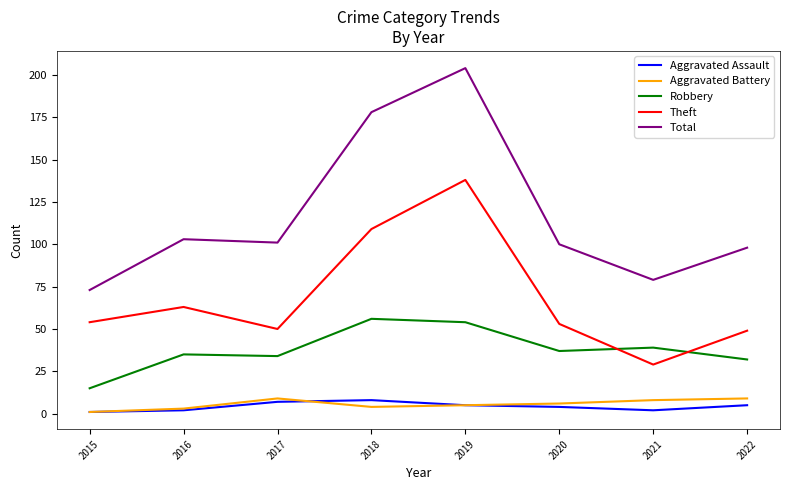

How many lines are shown in the chart?

5